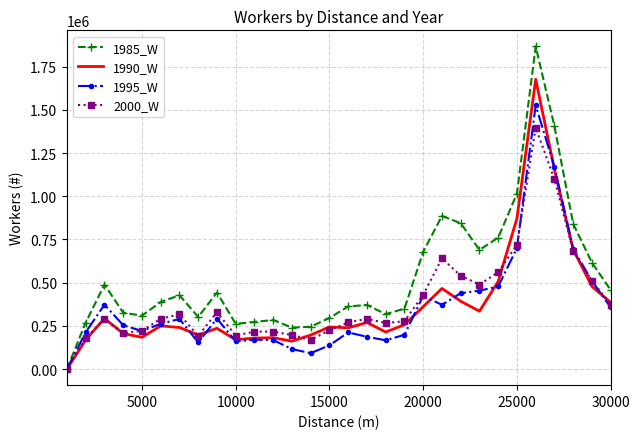

Which series has the largest range (max minus min)?

1985_W